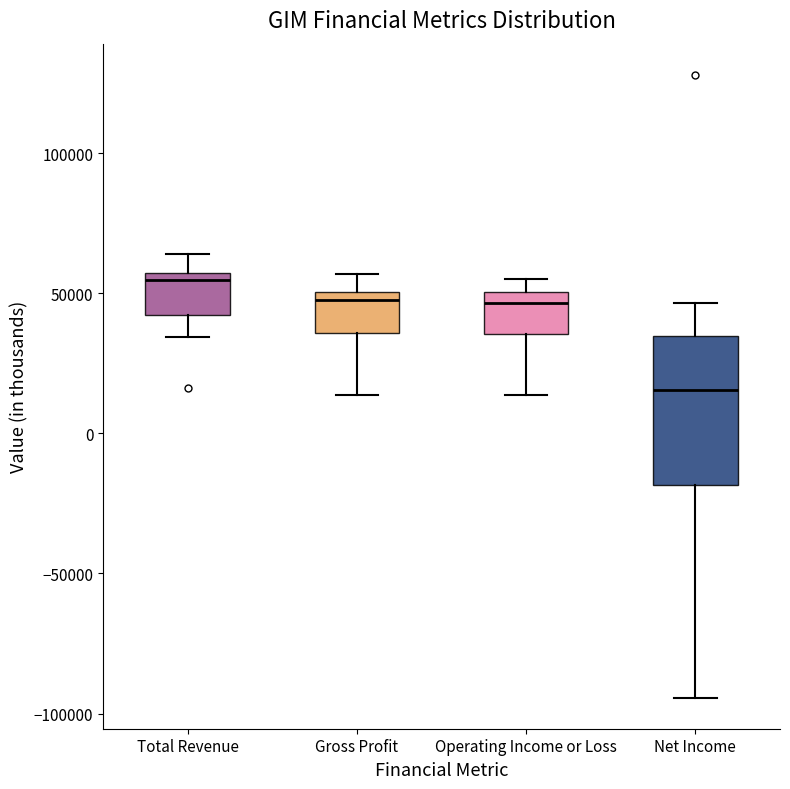

Reading left to right, transcribe this box plot: for each box, give where its median line is, the range the box spans, and where its two whiskers end, as read against the y-axis. The values are not printed on the chart, so give them approximately, as read against the axis.

Total Revenue: median 55000 (just below the box's upper edge), box 40000 to 55000, whiskers 35000 to 65000
Gross Profit: median 50000 (just below the box's upper edge), box 35000 to 50000, whiskers 15000 to 55000
Operating Income or Loss: median 45000, box 35000 to 50000, whiskers 15000 to 55000
Net Income: median 15000, box -20000 to 35000, whiskers -95000 to 45000